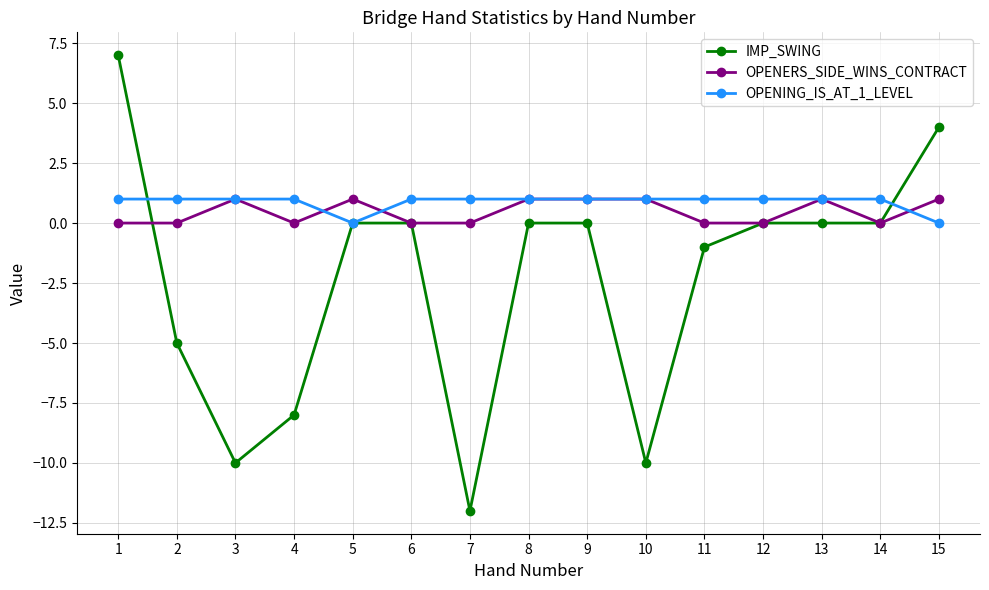

What is the sum of the OPENERS_SIDE_WINS_CONTRACT values at 3 and 2?

1